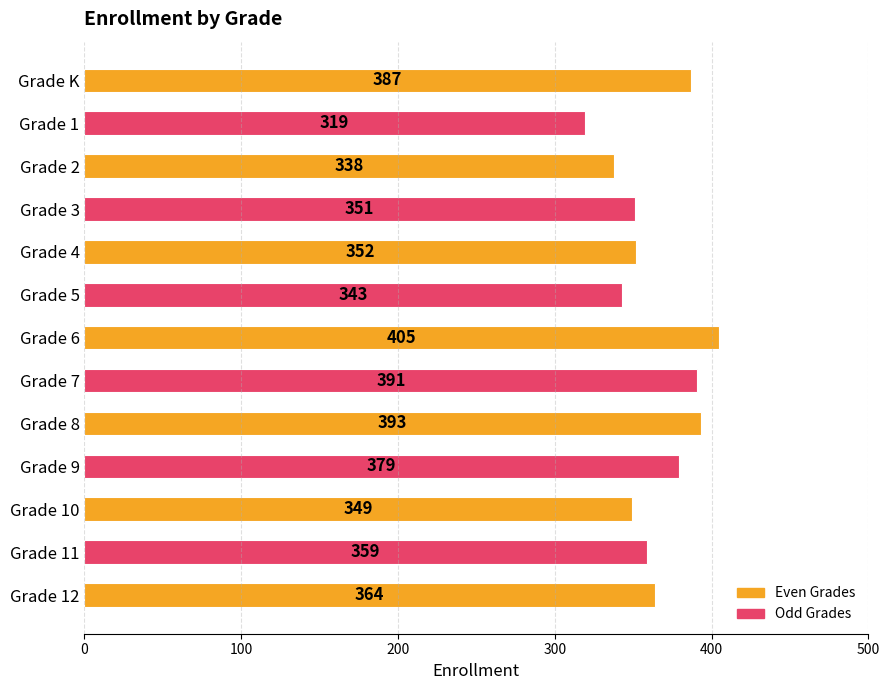

Is it true that the value at Grade 9 is 609?

False